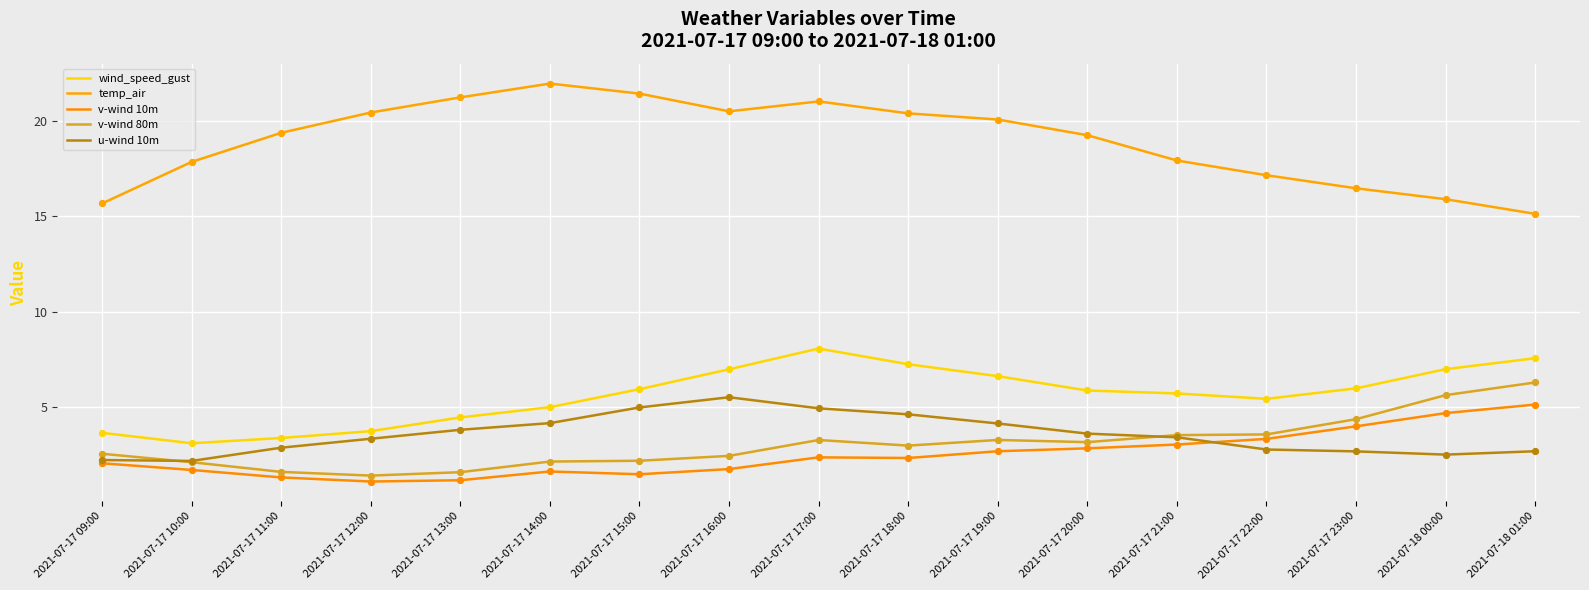

What is the total value across all series at 2021-07-18 01:00?

36.8